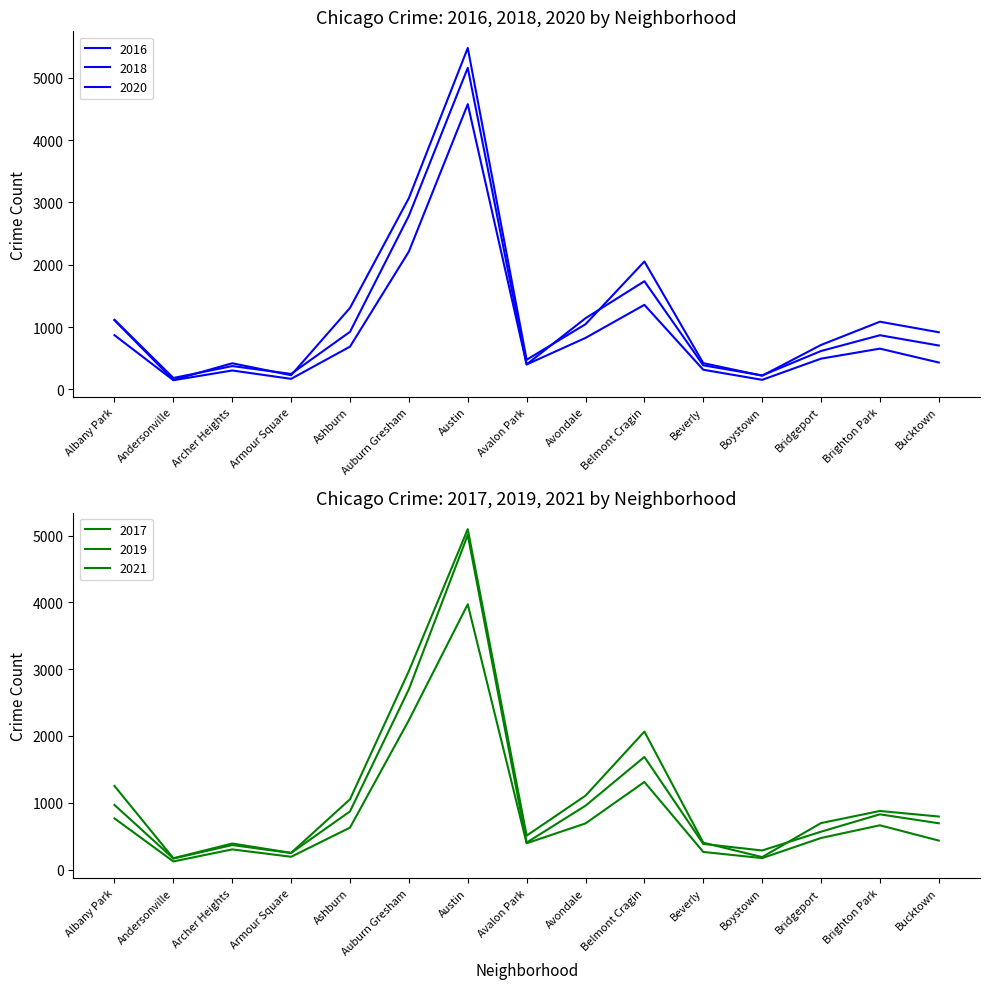

What is the sum of all 2019 values?

16142